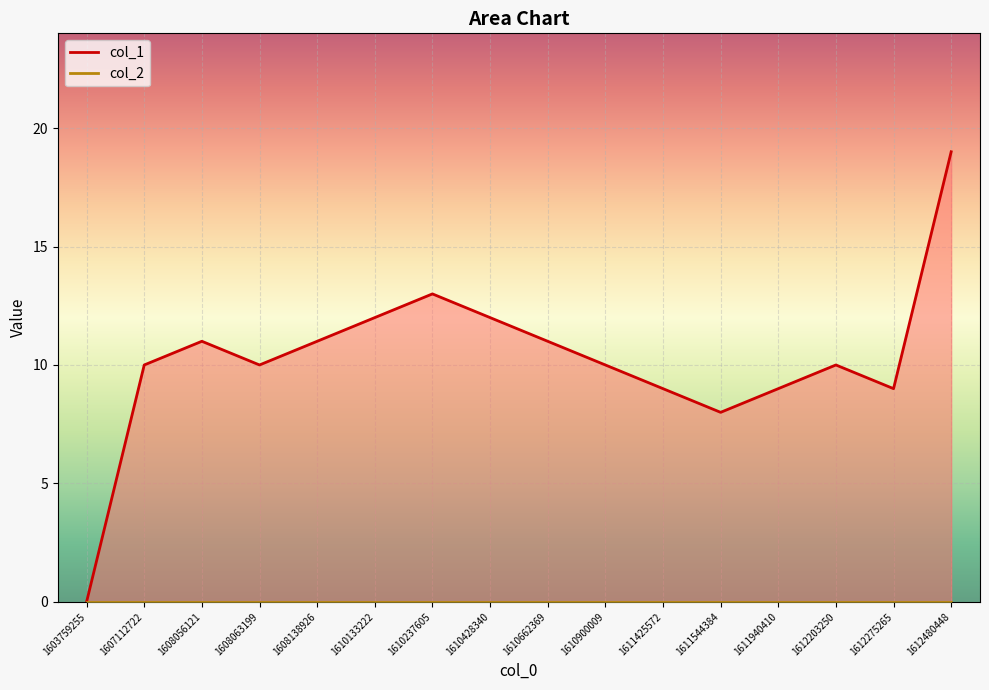

What is the sum of the values at 1610133222 and 1610428340?

24